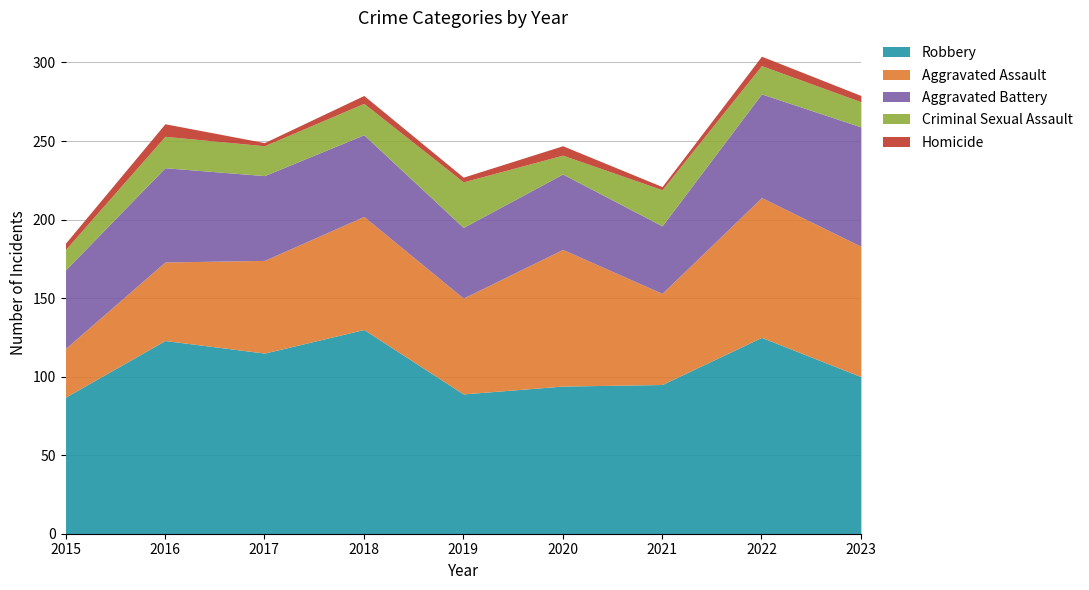

What is the sum of all Homicide values?

40